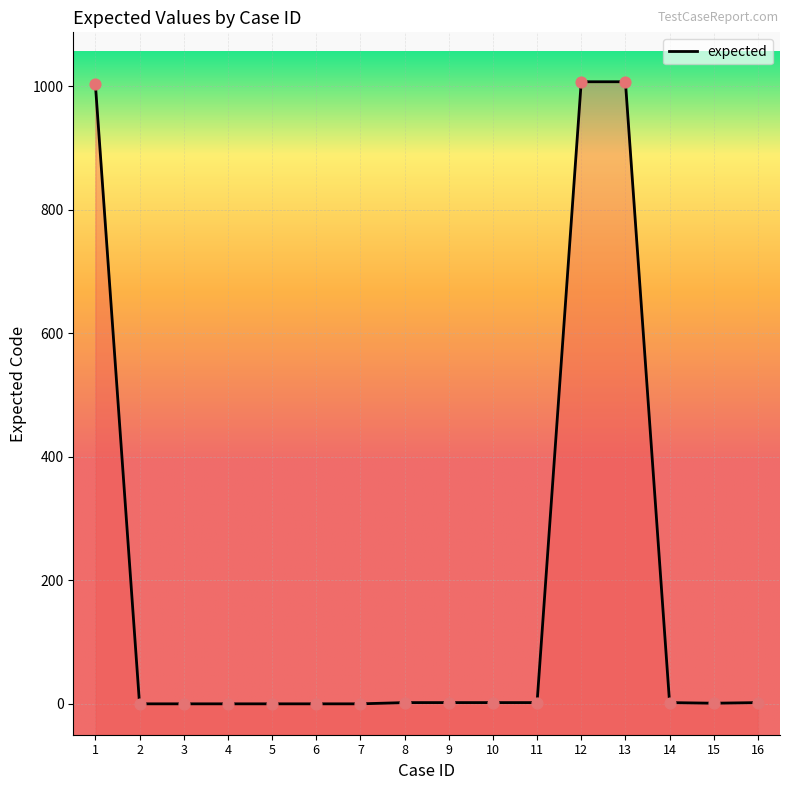

Between 8 and 7, which is larger?

8